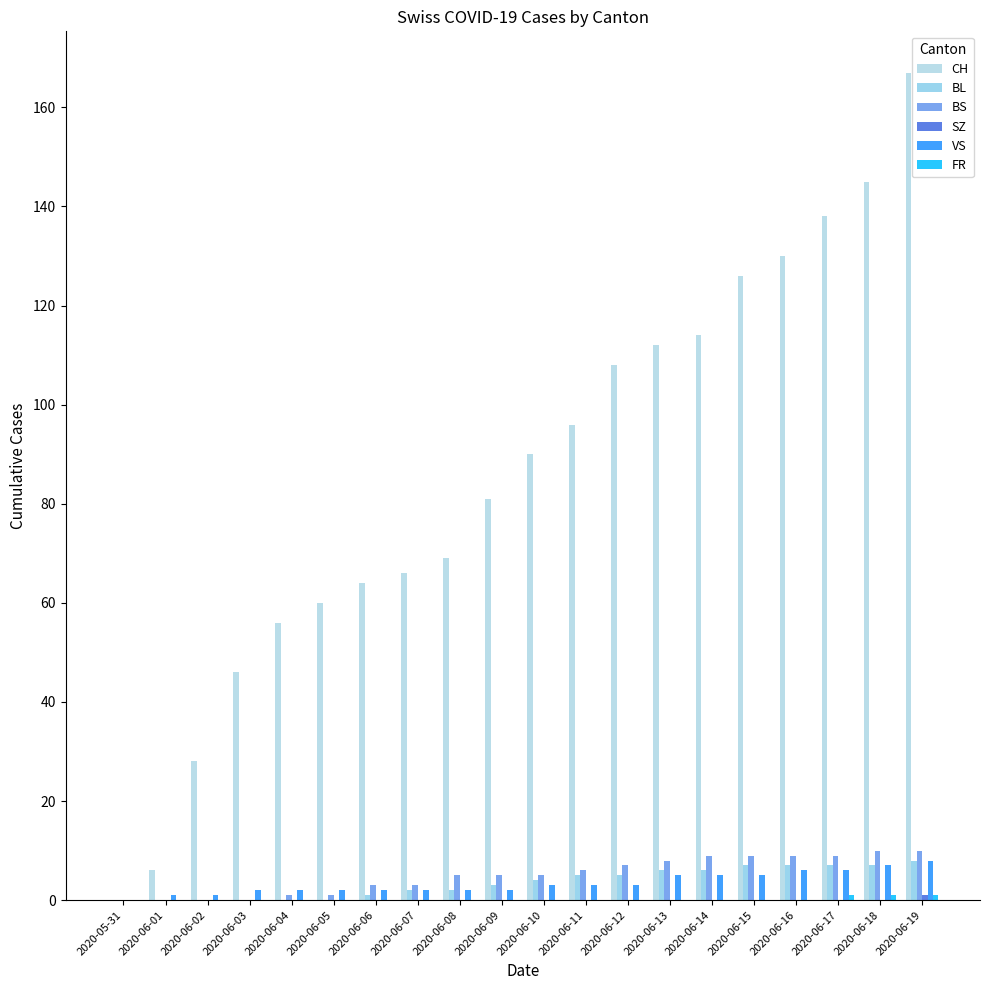

What is the sum of the BL values at 2020-06-19 and 2020-06-08?

10